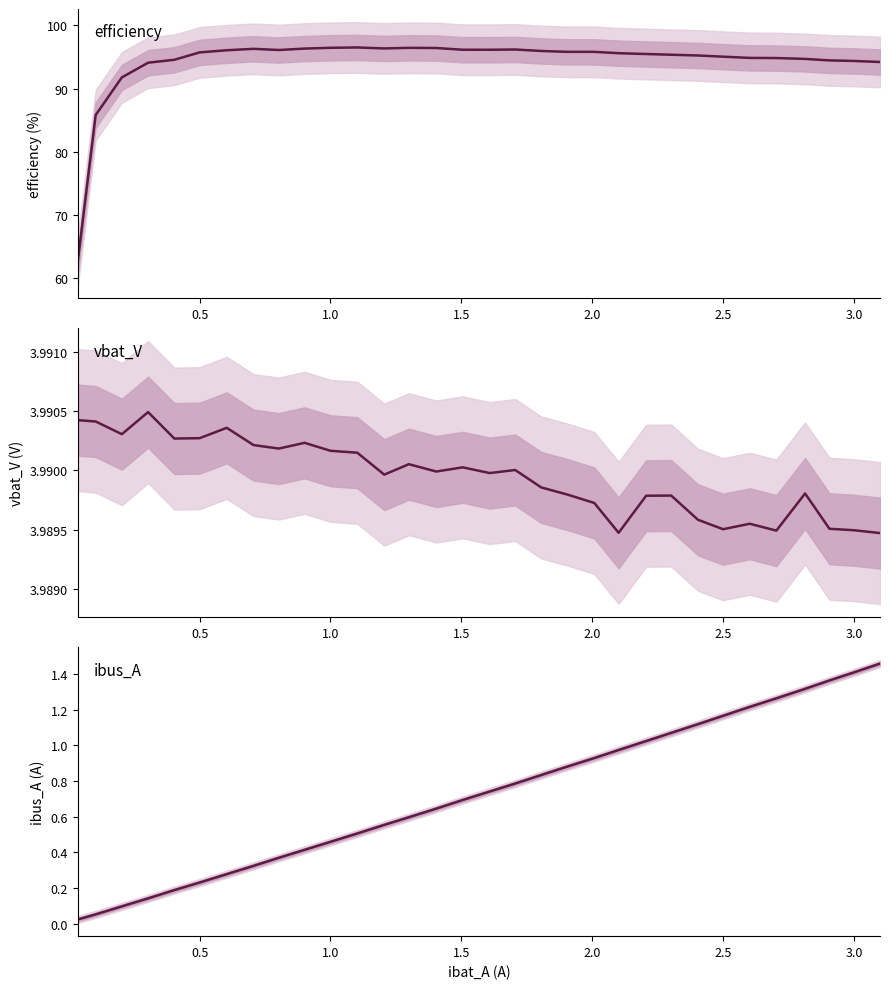

Which series has the largest range (max minus min)?

efficiency